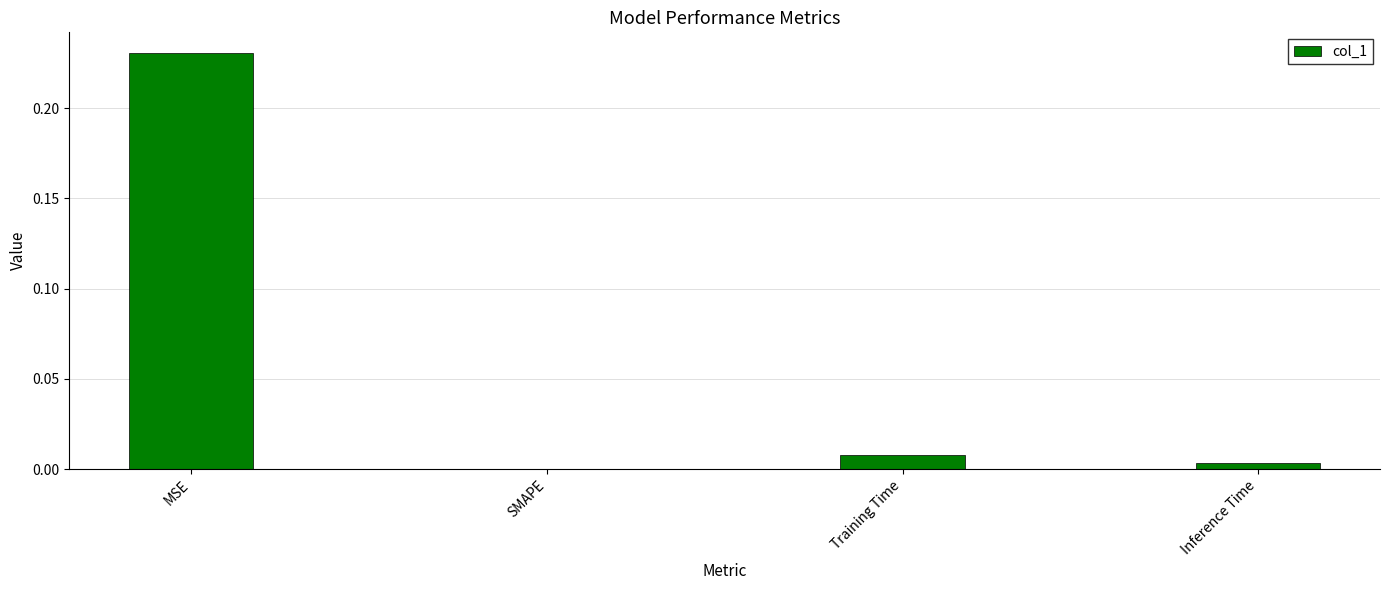

Between SMAPE and MSE, which is larger?

MSE